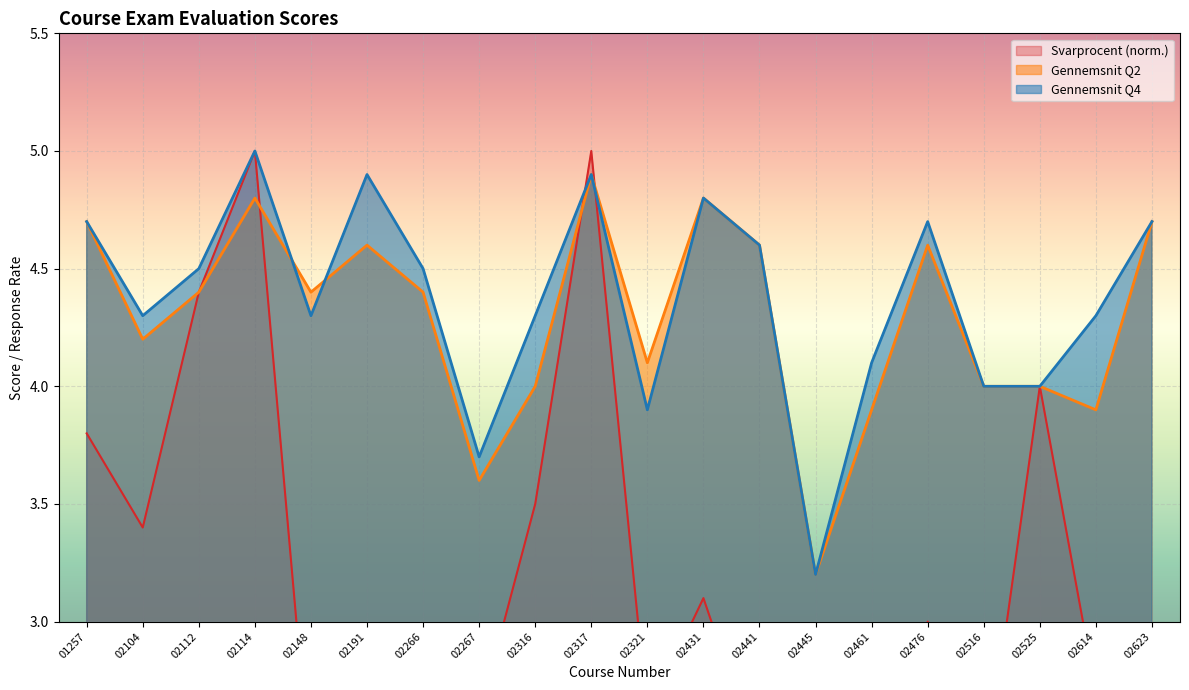

Which series ends up on top after the final intersection of Gennemsnit Q4 and Gennemsnit Q2?

Gennemsnit Q4